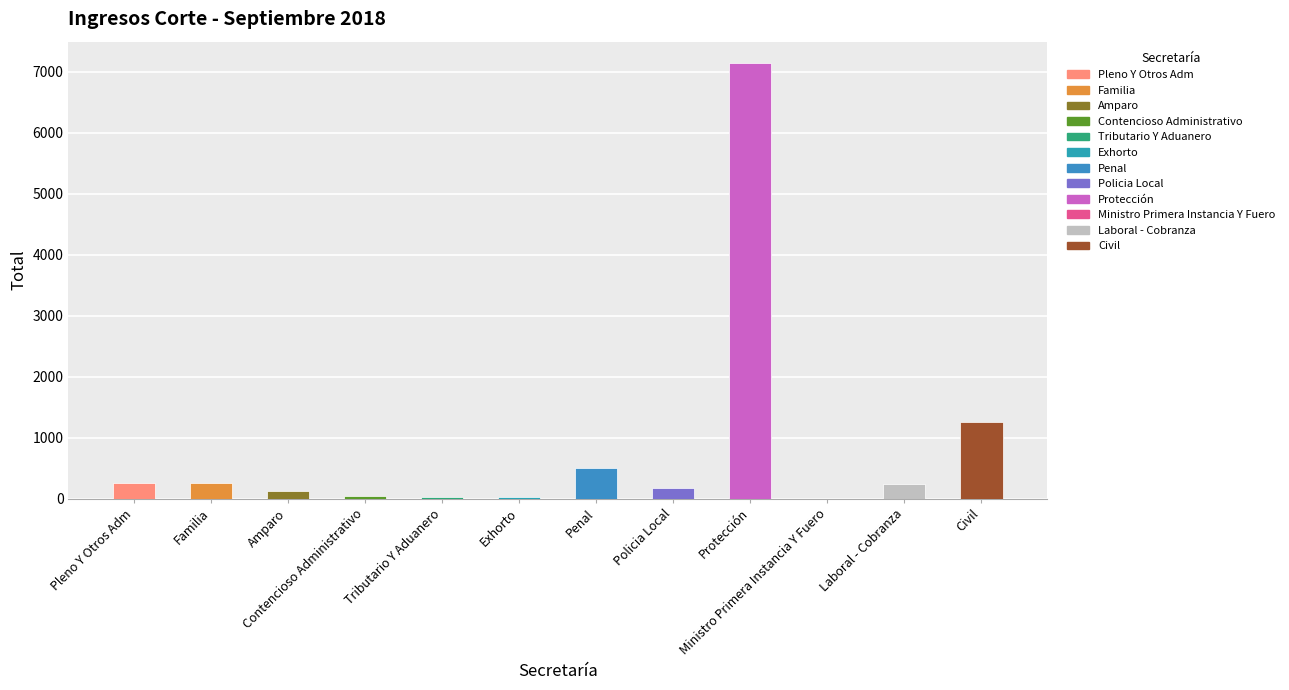

Between Amparo and Civil, which is larger?

Civil